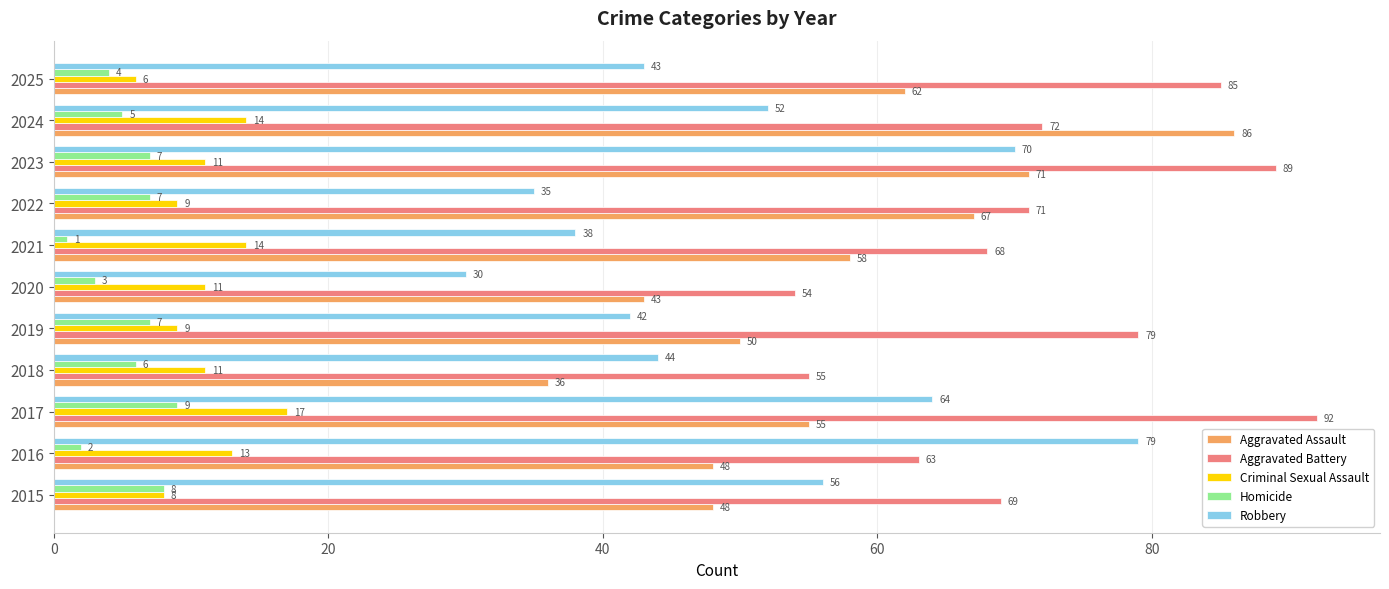

Count the number of categories in the chart.

11